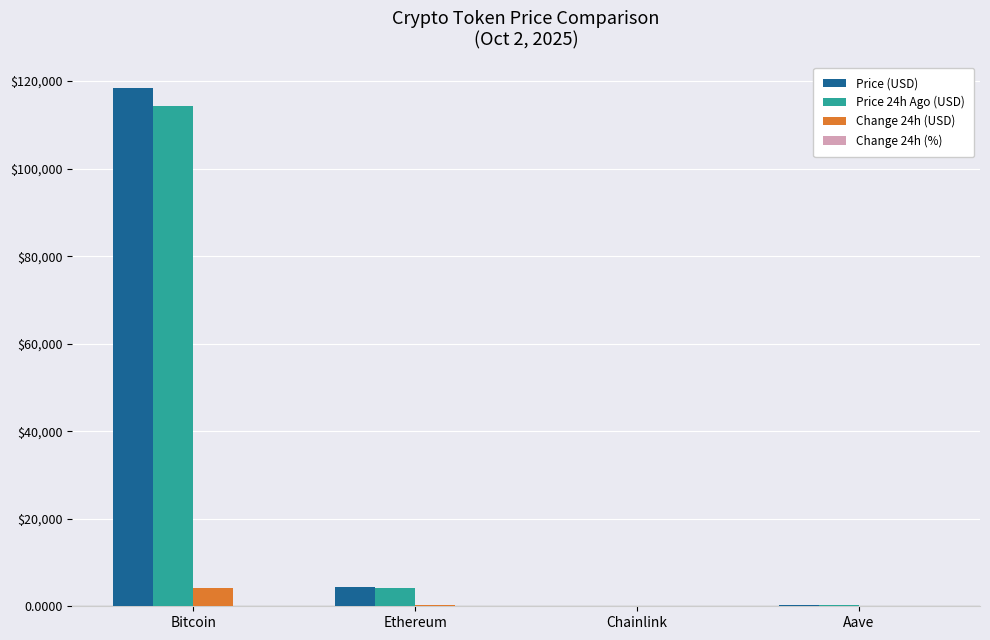

Which series has the largest total across all categories?

Price (USD)